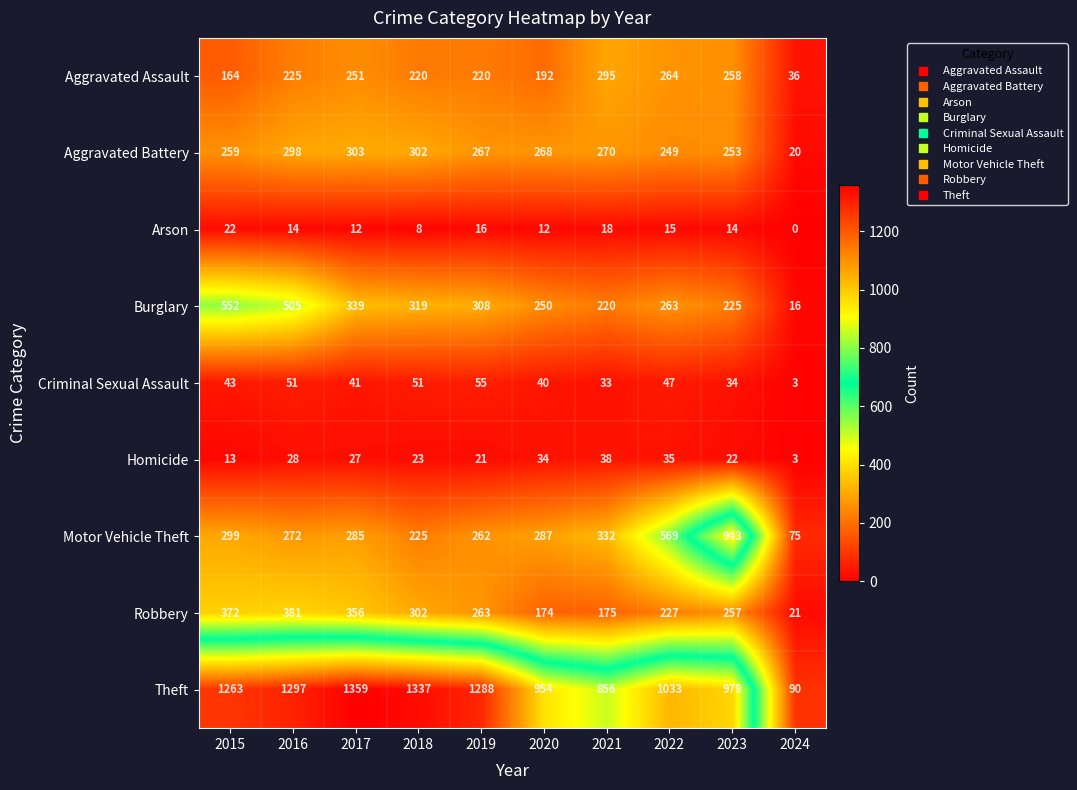

What is the difference between the maximum and second lowest values in the Motor Vehicle Theft series?

718